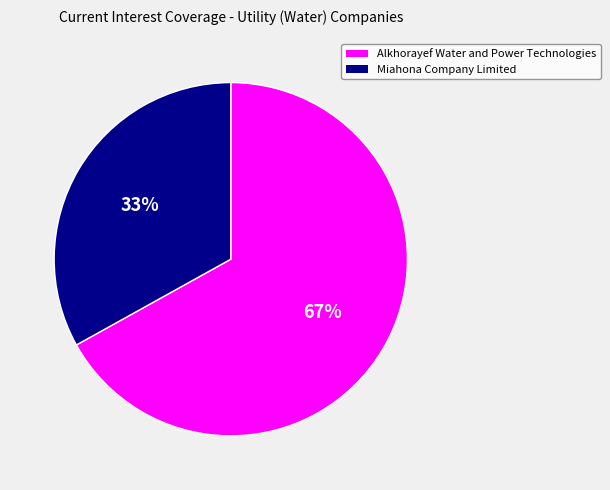

To the nearest percent, what is the average slice percentage?

50%